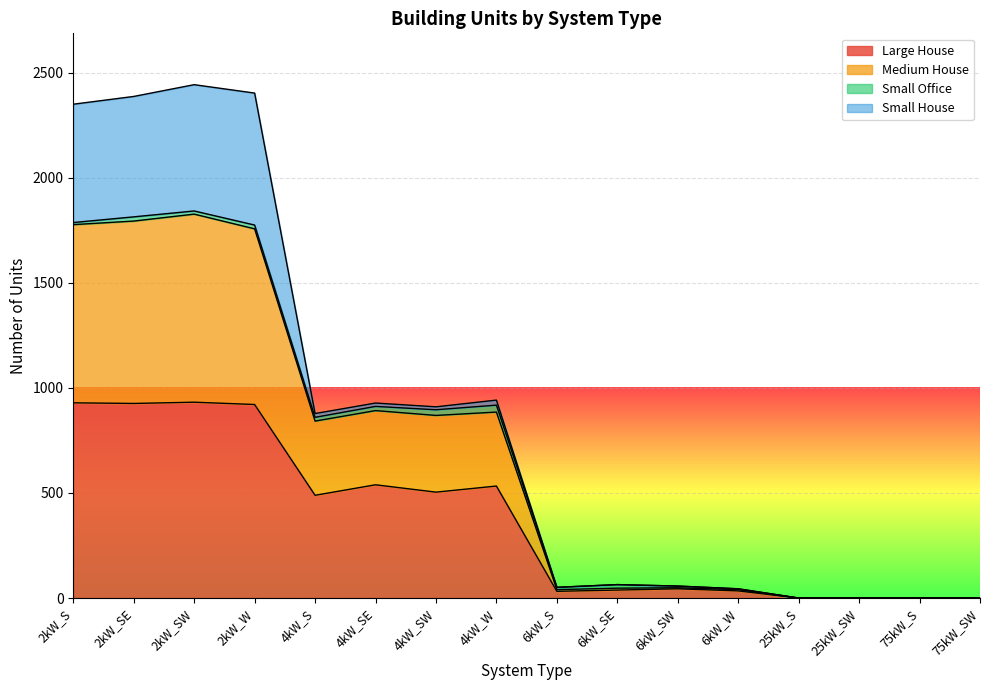

True or false: Large House and Medium House cross at least once.

False